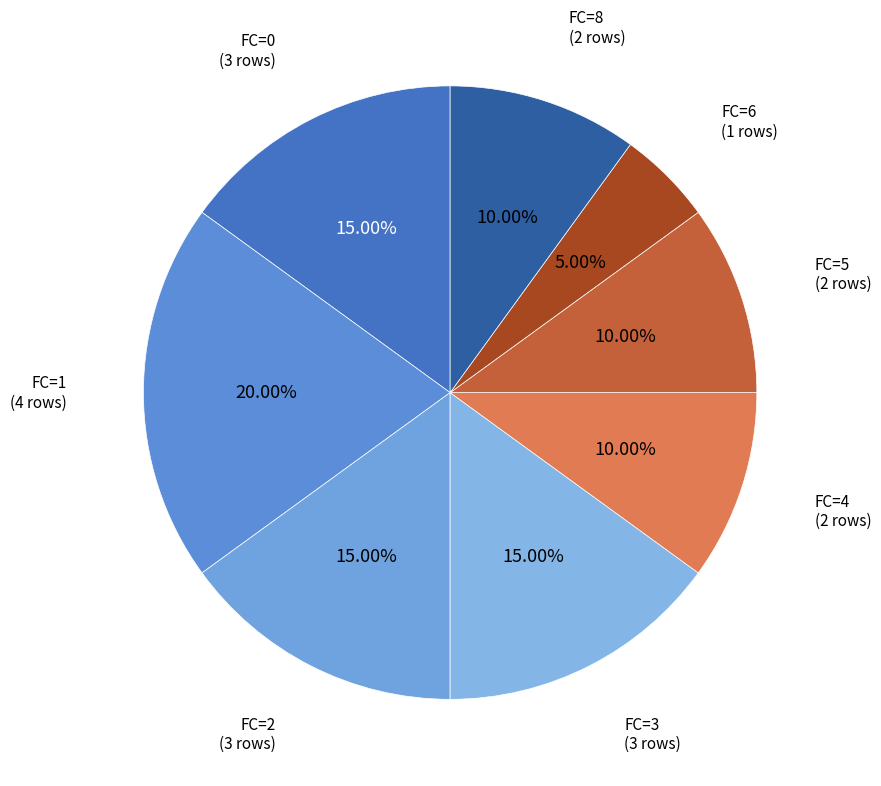

Which slice is the largest?

FC=1